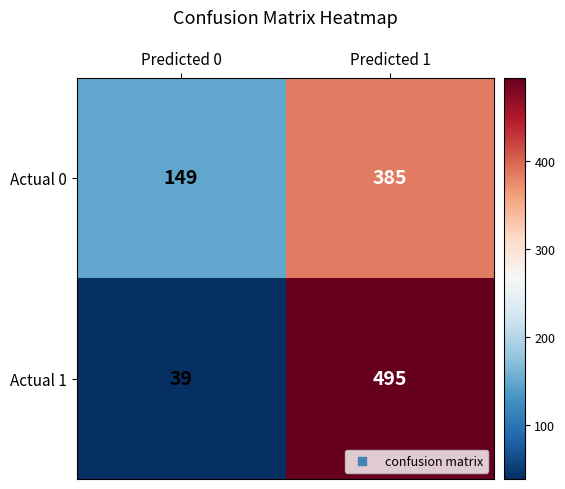

Count the number of data series in this chart.

2